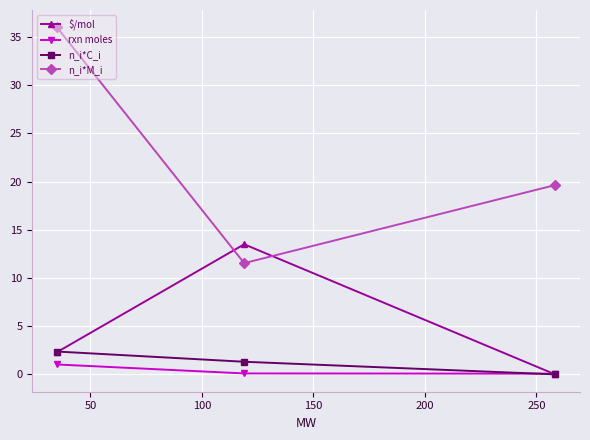

Reading right to left, transcribe all the data shown in this chart.

$/mol: 0.0	13.5	2.3
rxn moles: 0.1	0.1	1.0
n_i*C_i: 0.0	1.3	2.4
n_i*M_i: 19.6	11.5	36.0